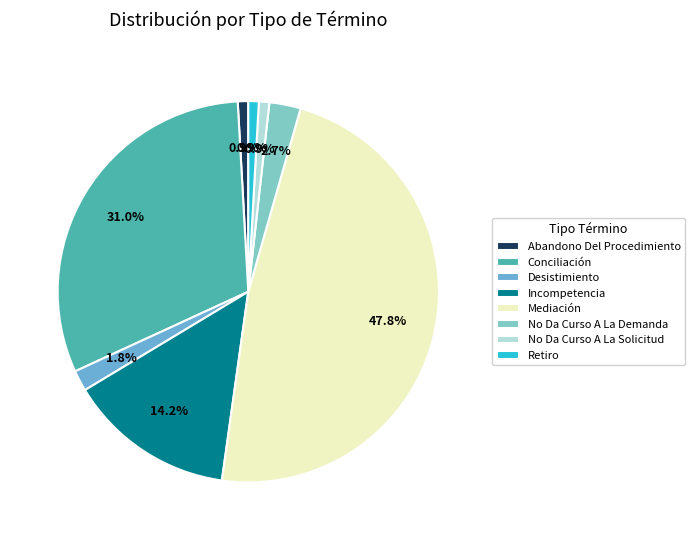

Which has a higher value, Retiro or No Da Curso A La Demanda?

No Da Curso A La Demanda